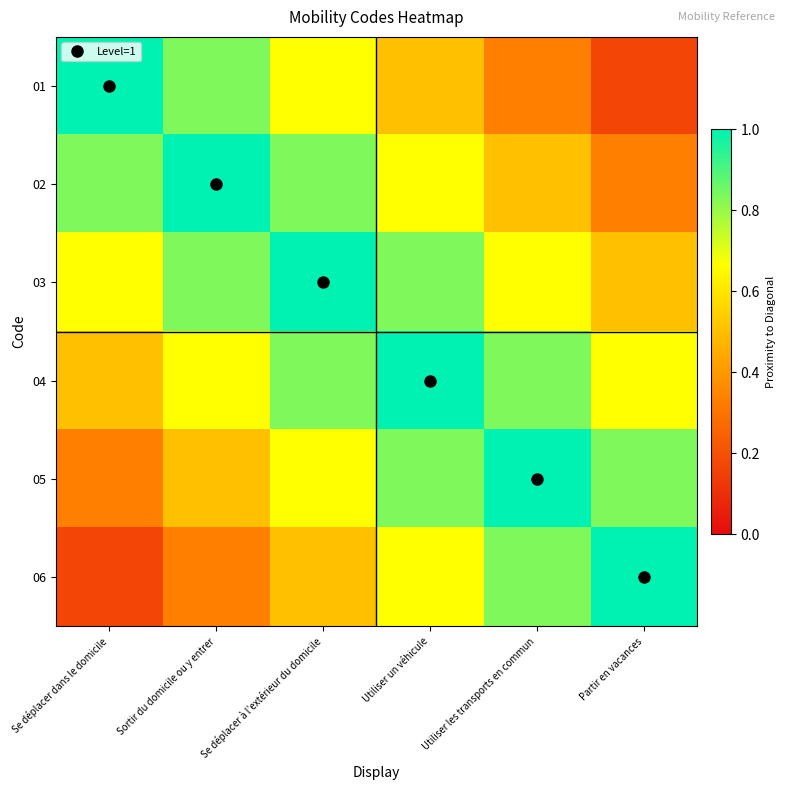

Reading left to right, list all the values displayed in this chart.

01: Se déplacer dans le domicile=1.0	Sortir du domicile ou y entrer=0.8	Se déplacer à l’extérieur du domicile=0.7	Utiliser un véhicule=0.5	Utiliser les transports en commun=0.3	Partir en vacances=0.2
02: Se déplacer dans le domicile=0.8	Sortir du domicile ou y entrer=1.0	Se déplacer à l’extérieur du domicile=0.8	Utiliser un véhicule=0.7	Utiliser les transports en commun=0.5	Partir en vacances=0.3
03: Se déplacer dans le domicile=0.7	Sortir du domicile ou y entrer=0.8	Se déplacer à l’extérieur du domicile=1.0	Utiliser un véhicule=0.8	Utiliser les transports en commun=0.7	Partir en vacances=0.5
04: Se déplacer dans le domicile=0.5	Sortir du domicile ou y entrer=0.7	Se déplacer à l’extérieur du domicile=0.8	Utiliser un véhicule=1.0	Utiliser les transports en commun=0.8	Partir en vacances=0.7
05: Se déplacer dans le domicile=0.3	Sortir du domicile ou y entrer=0.5	Se déplacer à l’extérieur du domicile=0.7	Utiliser un véhicule=0.8	Utiliser les transports en commun=1.0	Partir en vacances=0.8
06: Se déplacer dans le domicile=0.2	Sortir du domicile ou y entrer=0.3	Se déplacer à l’extérieur du domicile=0.5	Utiliser un véhicule=0.7	Utiliser les transports en commun=0.8	Partir en vacances=1.0